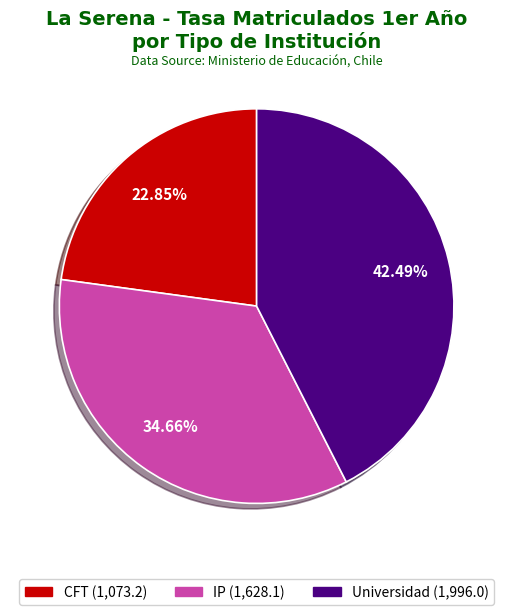

Is it true that Universidad is 49% of the pie?

False